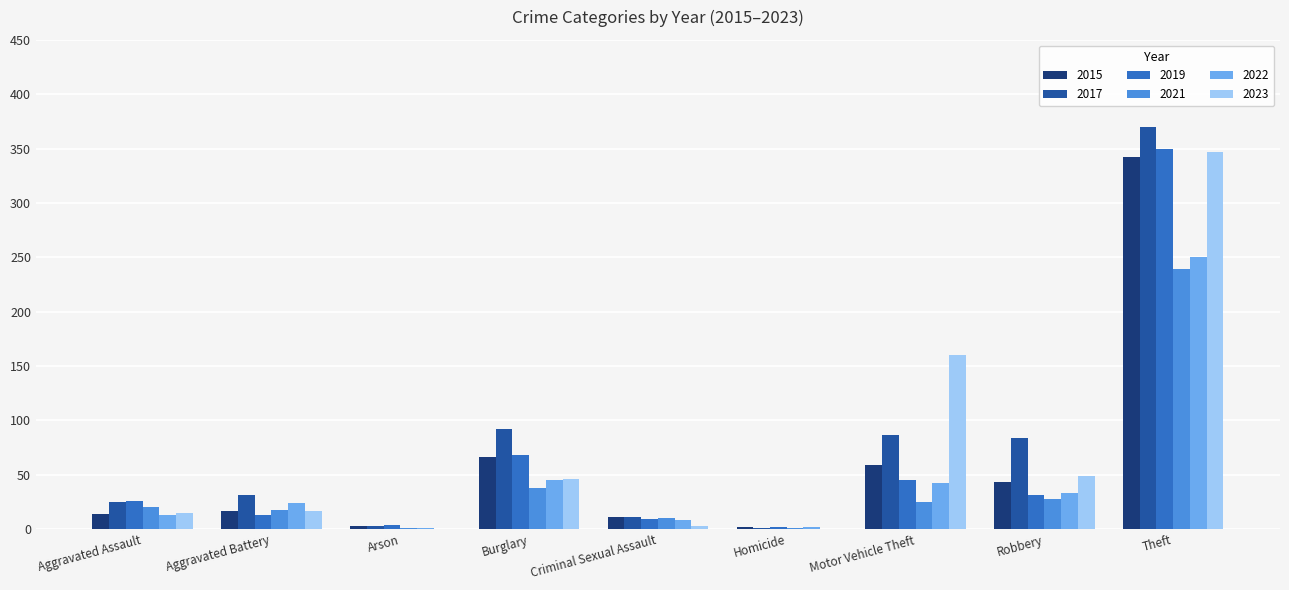

Is the value of 2022 at Aggravated Assault greater than the value of 2021 at Burglary?

No